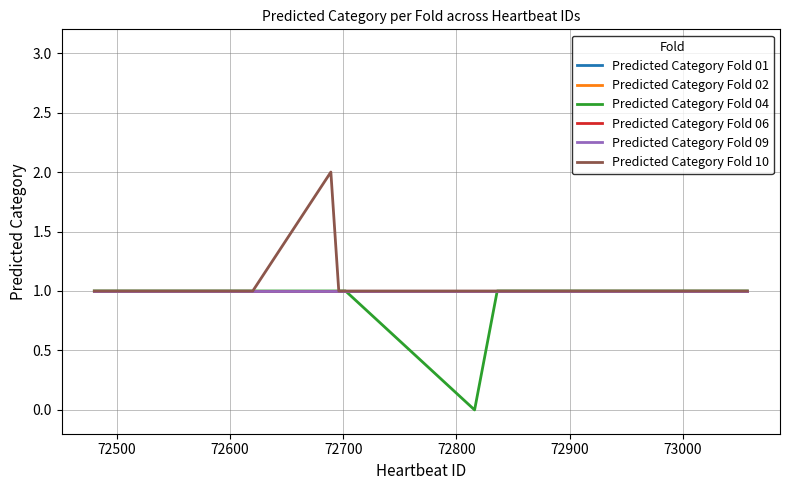

Does the chart have visible grid lines?

Yes